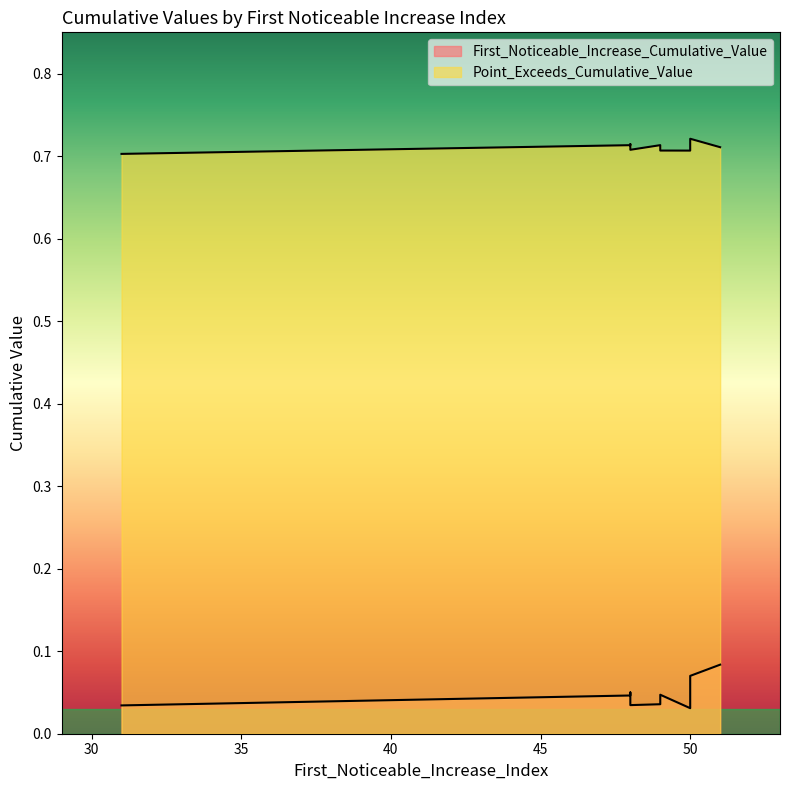

True or false: First_Noticeable_Increase_Cumulative_Value and Point_Exceeds_Cumulative_Value intersect in this chart.

False